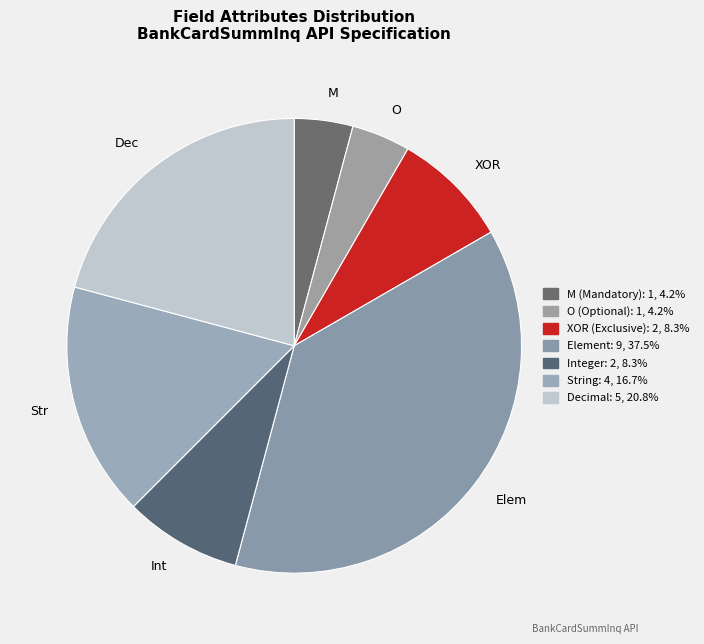

Which slice is the largest?

Elem